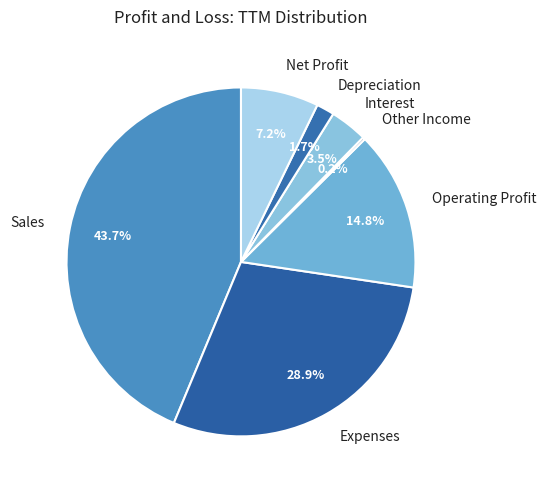

Which slice is the largest?

Sales